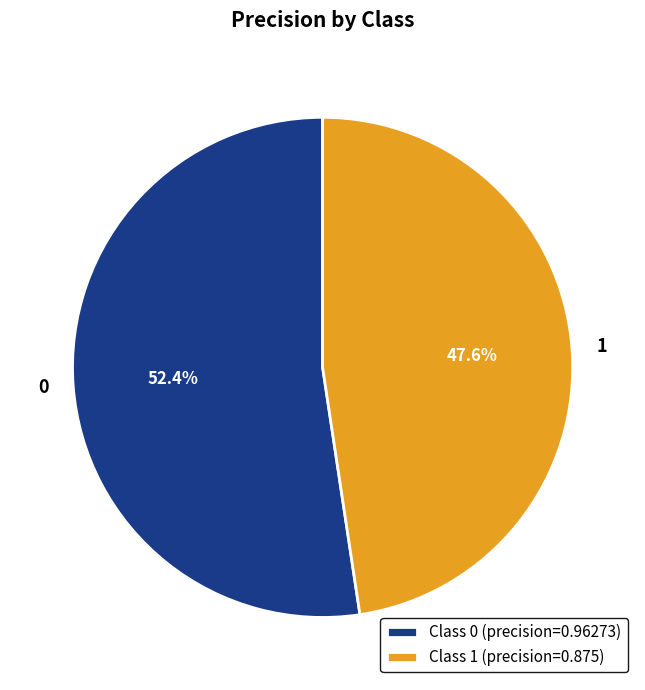

What percentage is the 1 slice, to the nearest percent?

48%